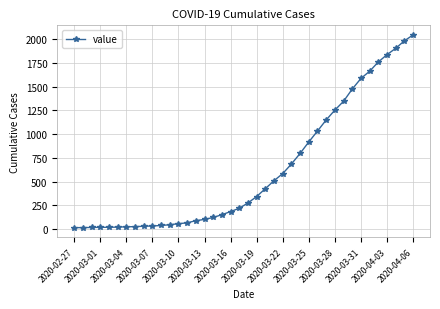

What is the maximum value shown in the chart?

2047